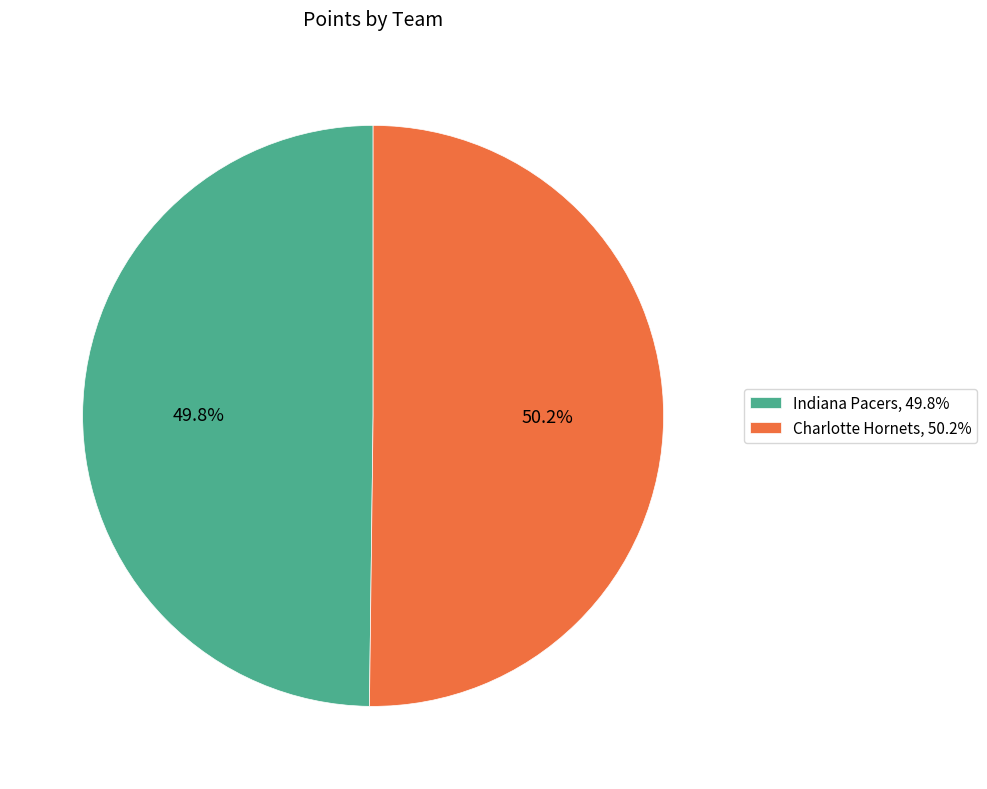

To the nearest percent, what percentage of the pie is Charlotte Hornets?

50%